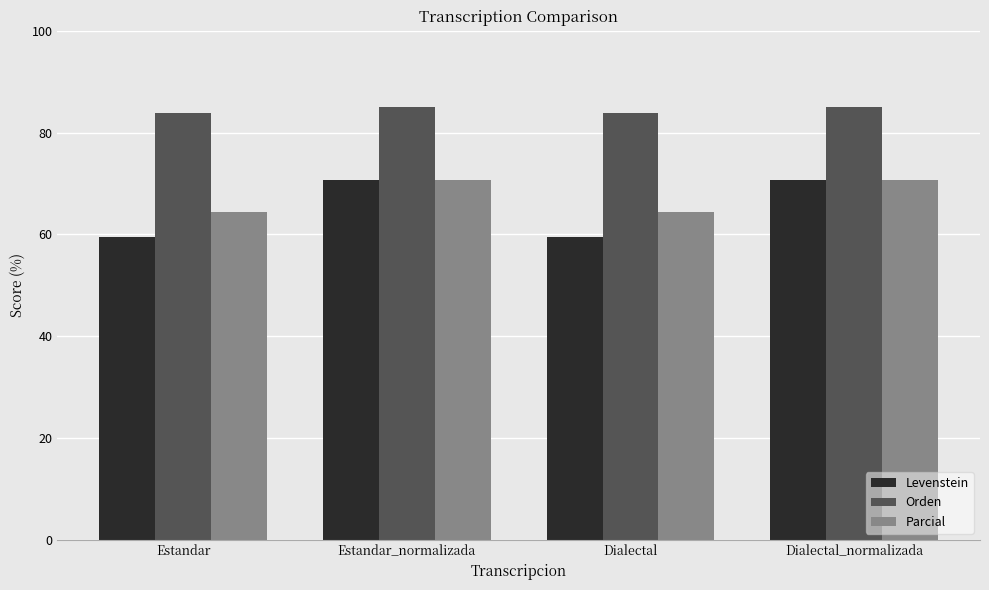

Does the chart contain any negative values?

No